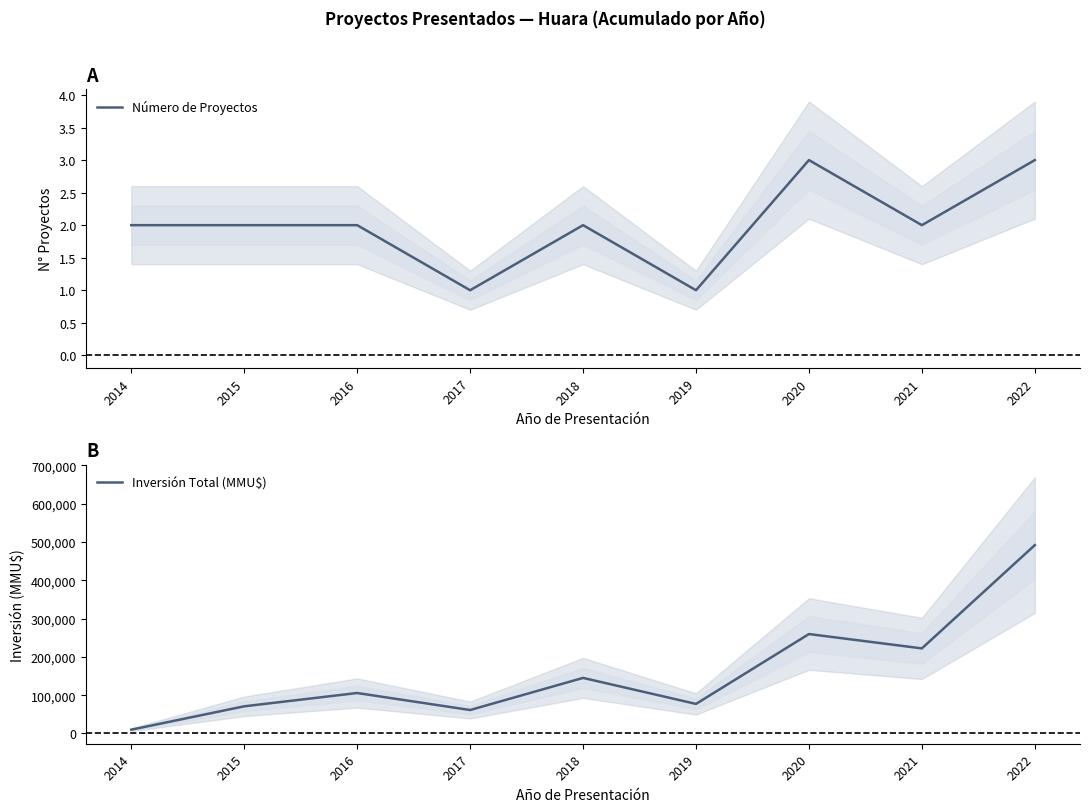

What is the total value across all series at 2018?

145182